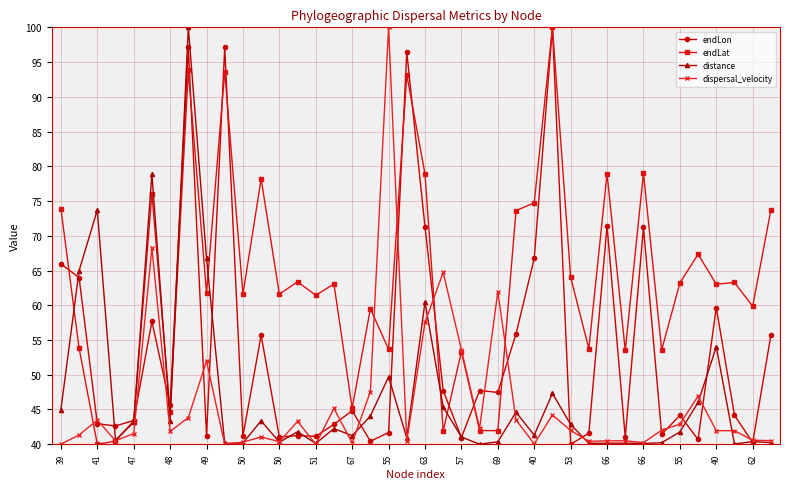

What is the smallest value displayed?

40.0